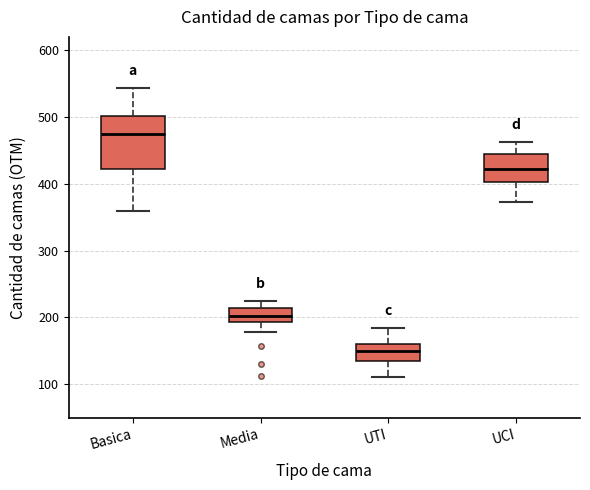

Reading left to right, read every box against the y-axis: the position of its median line, the range the box covers, and the ends of its whiskers. The values are not printed on the chart, so give them approximately, as read against the axis.

Basica: median 470, box 420 to 500, whiskers 360 to 540
Media: median 200, box 190 to 210, whiskers 180 to 230
UTI: median 150, box 140 to 160, whiskers 110 to 180
UCI: median 420, box 400 to 440, whiskers 370 to 460